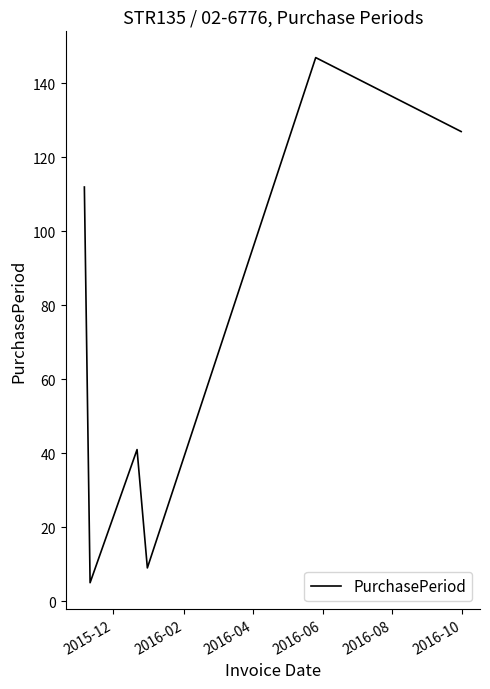

How many series are shown in this chart?

1